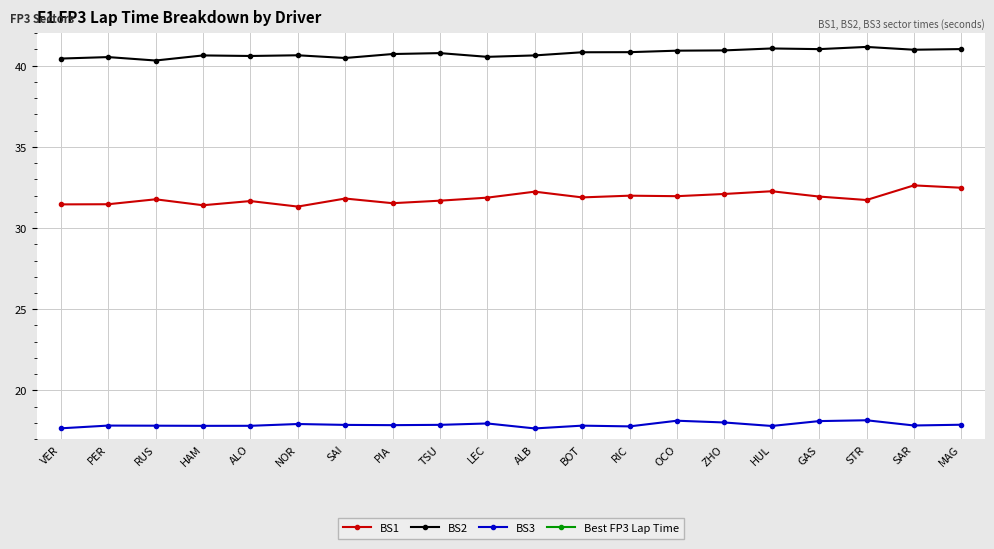

What is the difference between the Best FP3 Lap Time values at STR and VER?

1.8